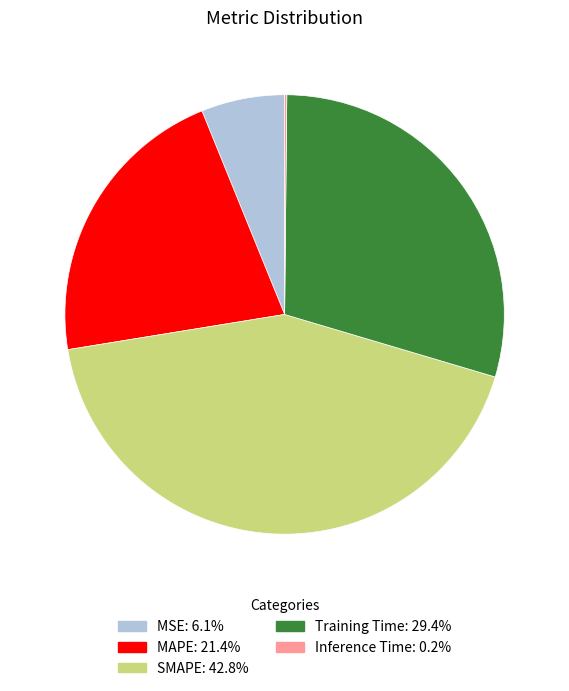

Does any single category account for the majority?

No